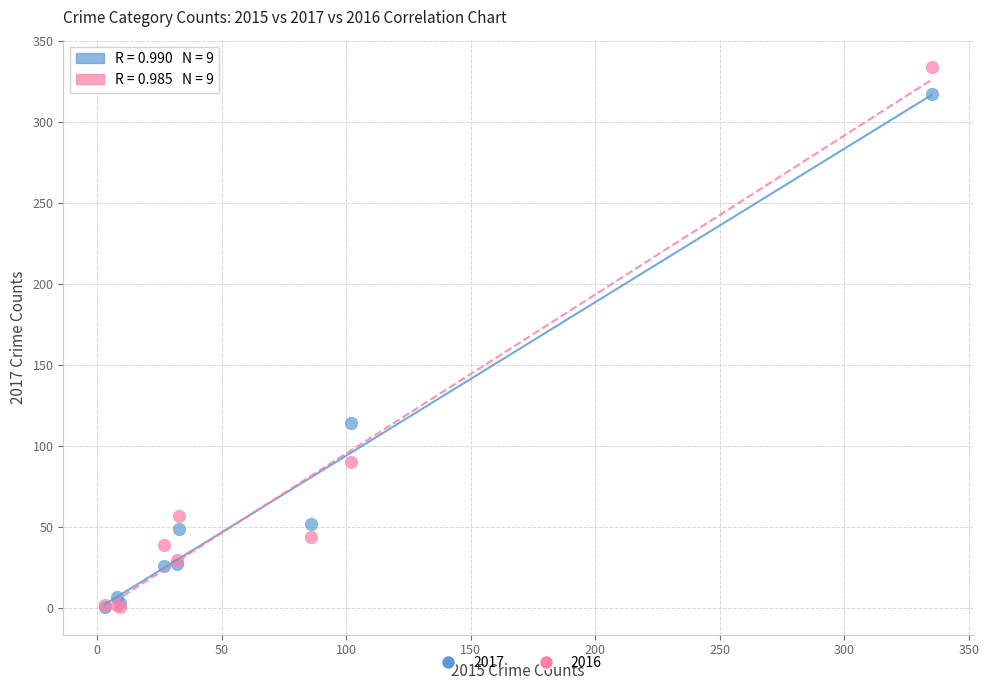

Which series has the largest Y range (max minus min)?

2016